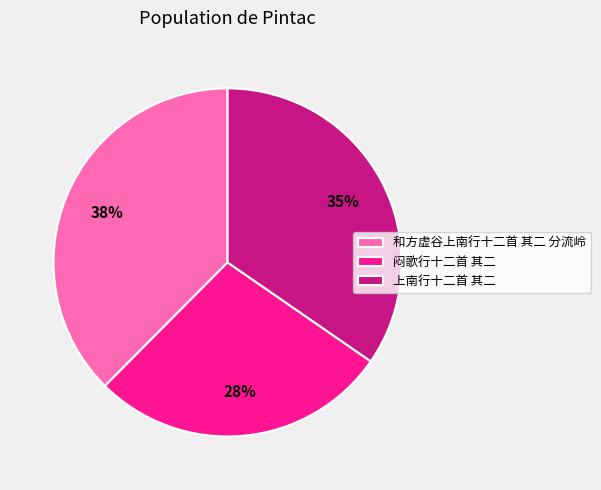

The 和方虚谷上南行十二首 其二 分流岭 slice represents 38% of the pie. True or false?

True